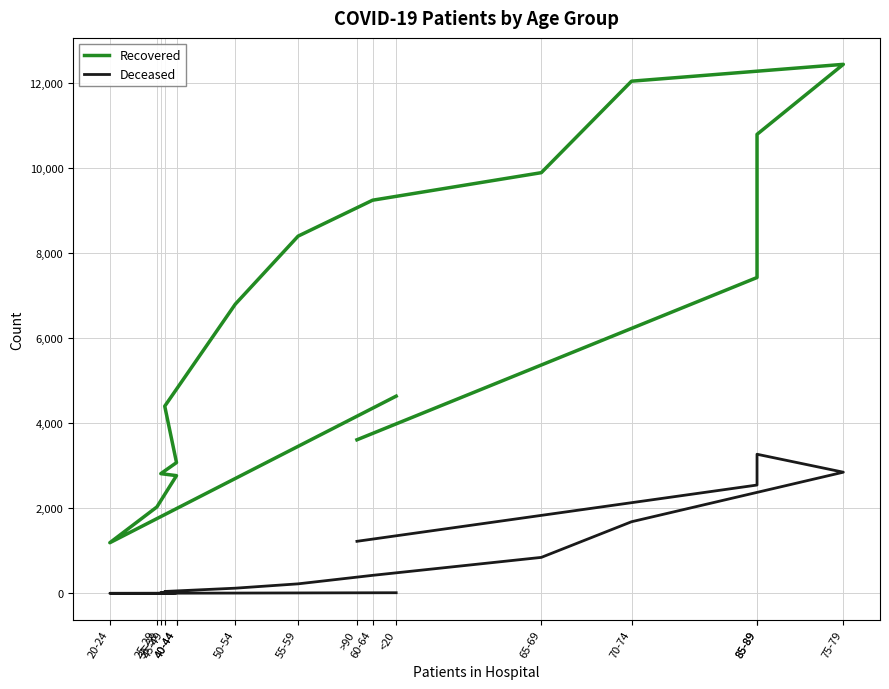

Rank the series by their maximum value, from highest to lowest.

Recovered, Deceased